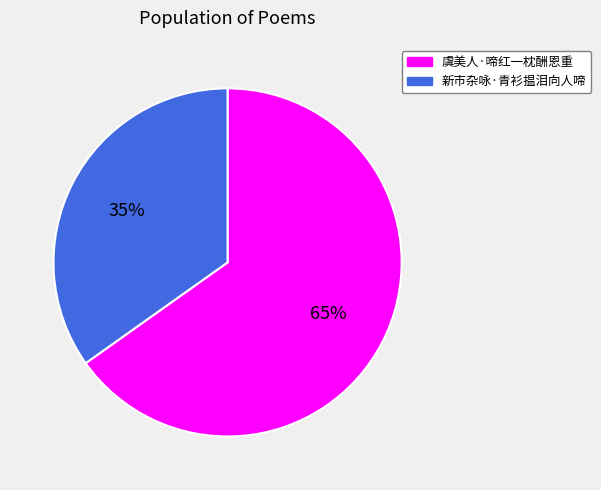

To the nearest percent, what portion does 虞美人·啼红一枕酬恩重 represent?

65%